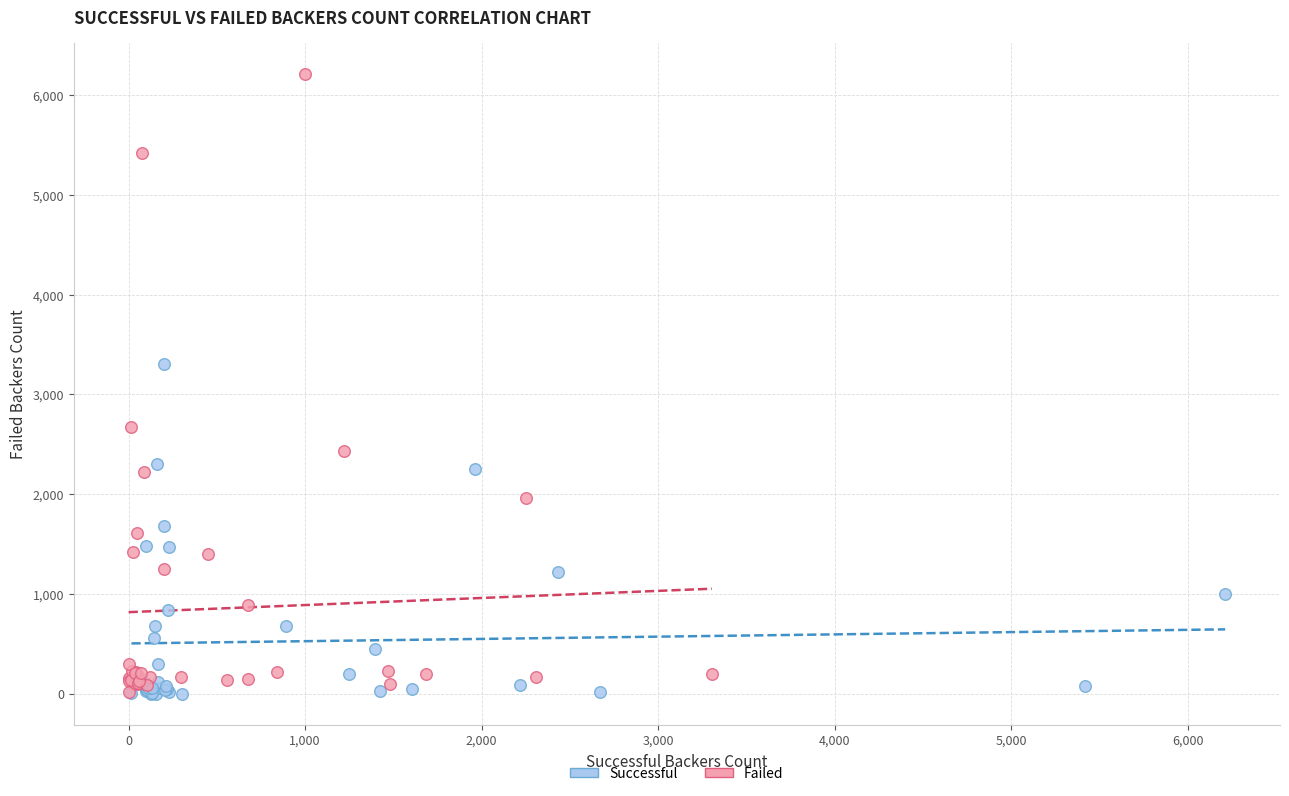

What are all the series names shown in the legend?

Successful, Failed